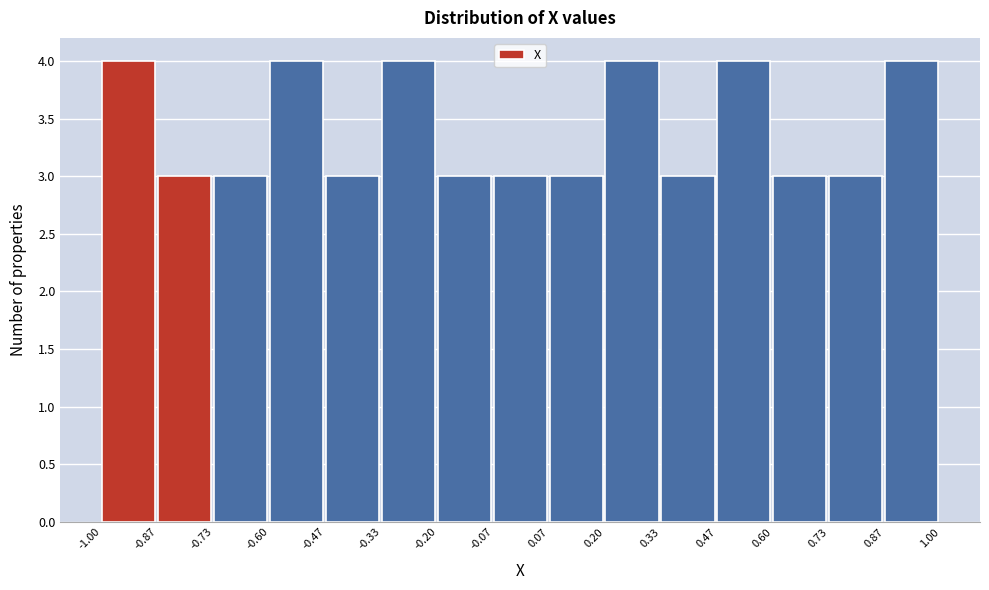

How tall is the bar that spans 0.47 to 0.60 on the x-axis? The values are not printed on the chart, so give them approximately, as read against the axis.

4